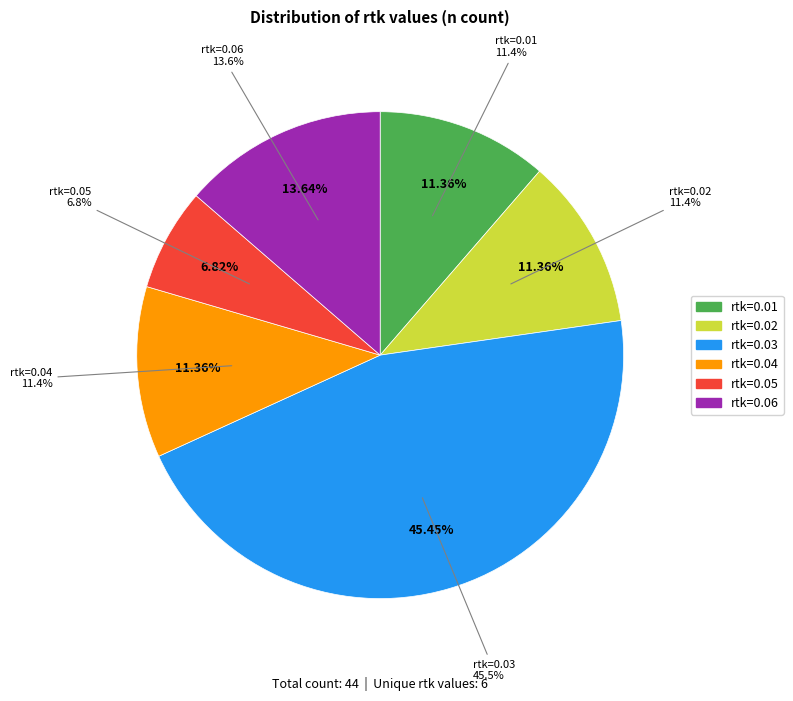

Between rtk=0.01 and rtk=0.06, which is larger?

rtk=0.06